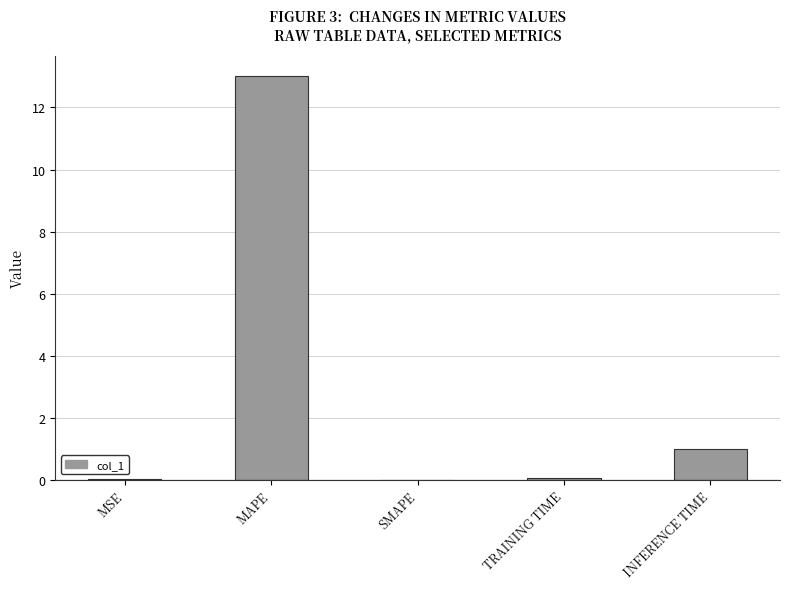

Where is the data nearest to the value 6?

INFERENCE TIME